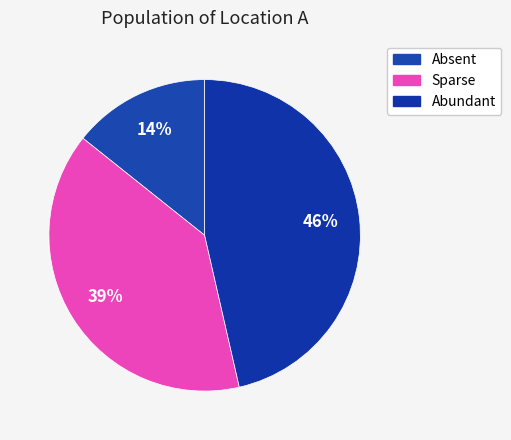

Do Absent and Abundant together represent more than half of the pie?

Yes